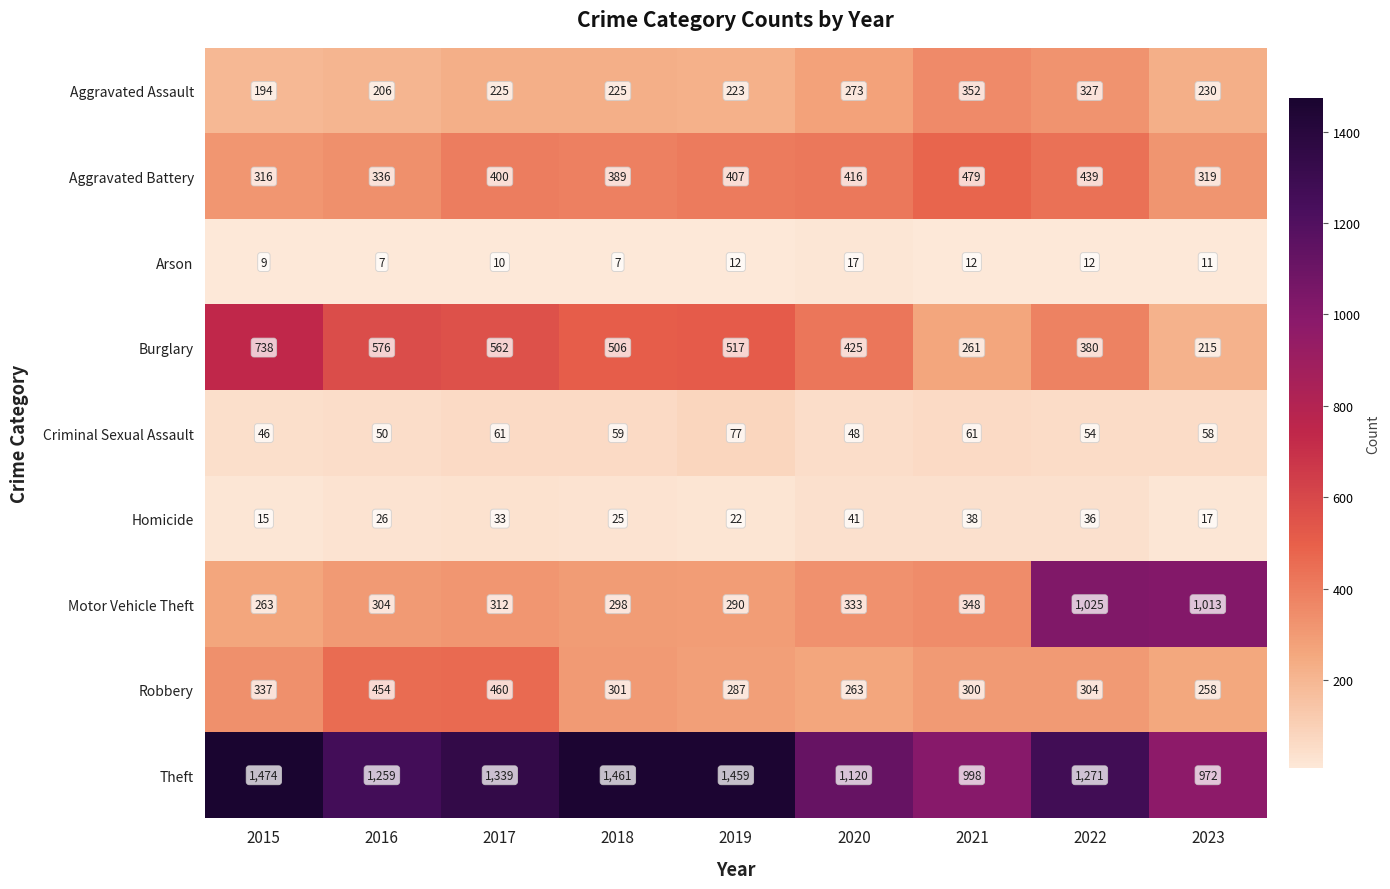

What is the spread (max minus min) of values at 2016?

1252